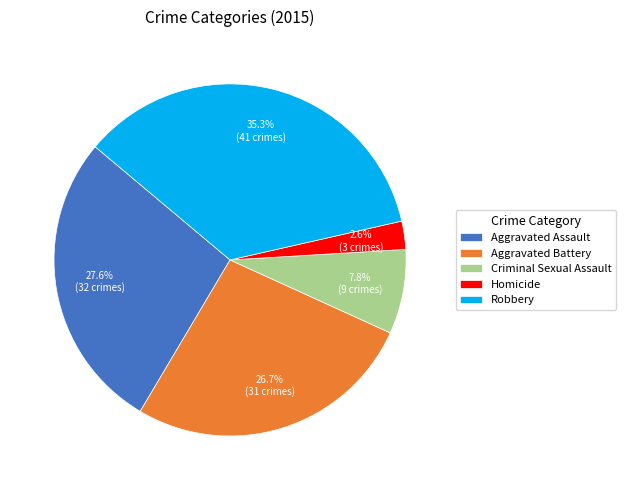

Is it true that Robbery is 43% of the pie?

False